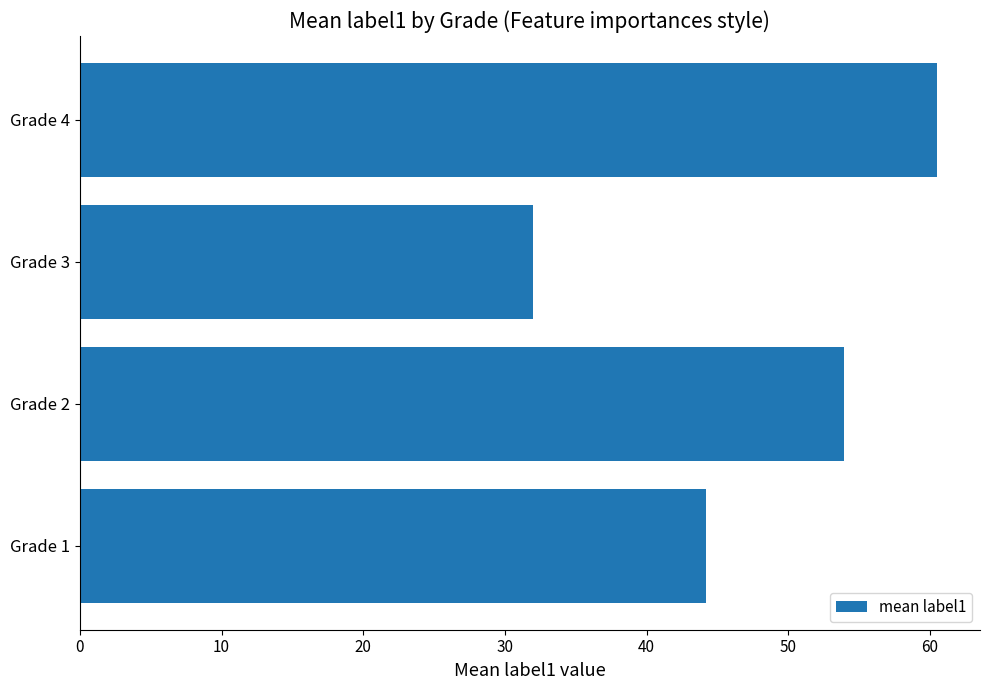

What is the change in value from Grade 1 to Grade 3?

-12.2